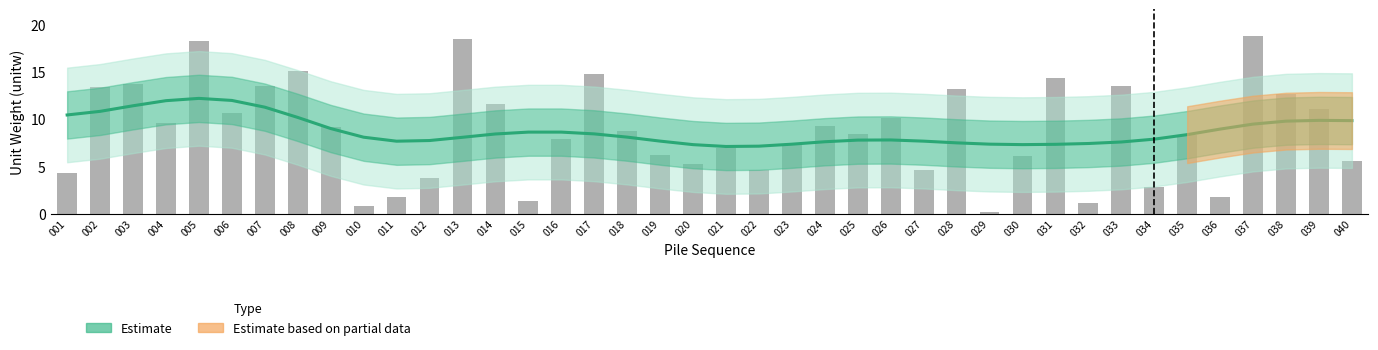

What is the difference between the maximum and minimum values?

5.1